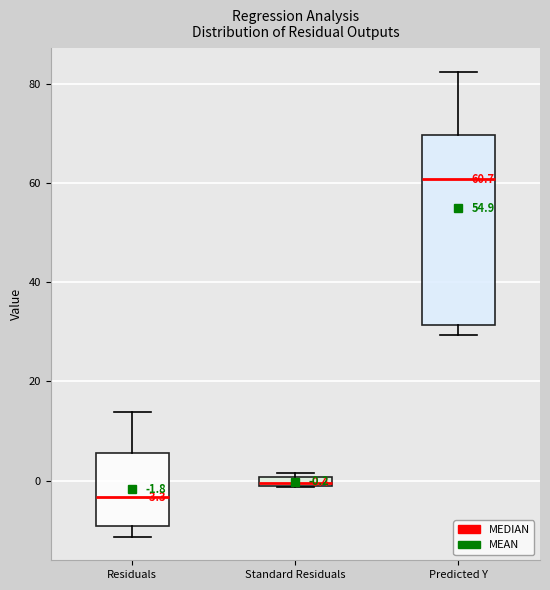

Comparing the boxes themselves (not the whiskers), which one is the tallest?

Predicted Y